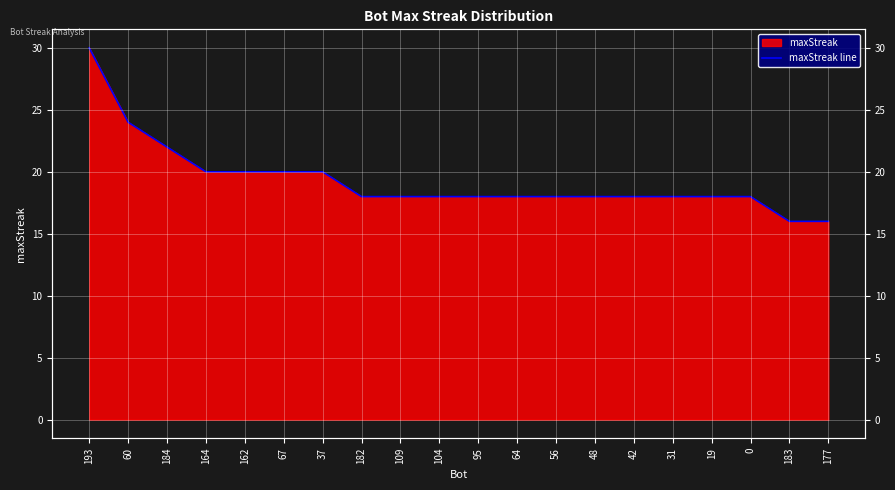

True or false: there are more than 2 points higher than both neighbors.

False